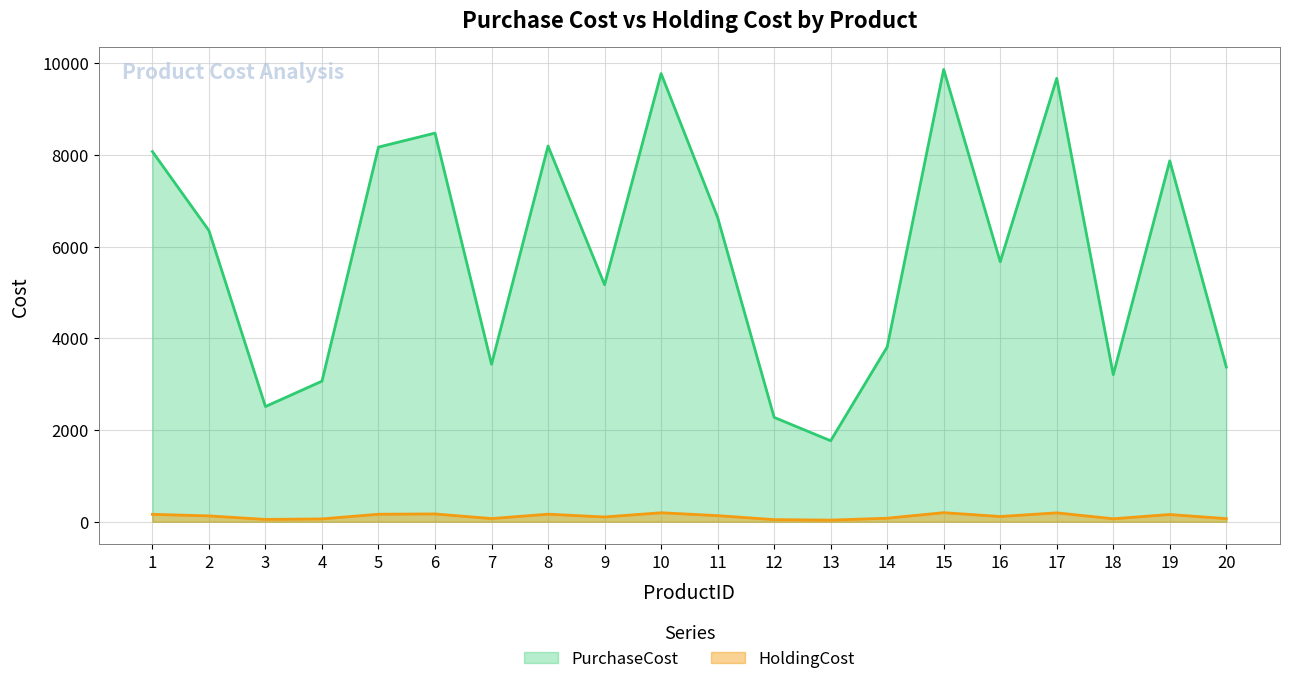

What is the maximum value shown in the chart?

9865.0